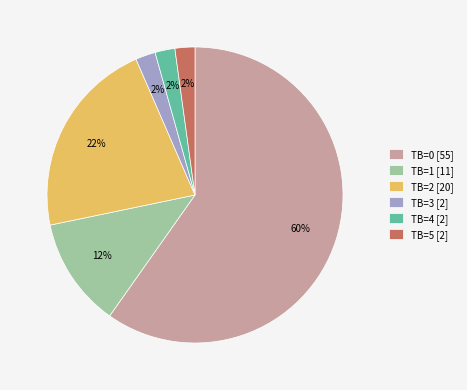

How many segments does this pie chart have?

6